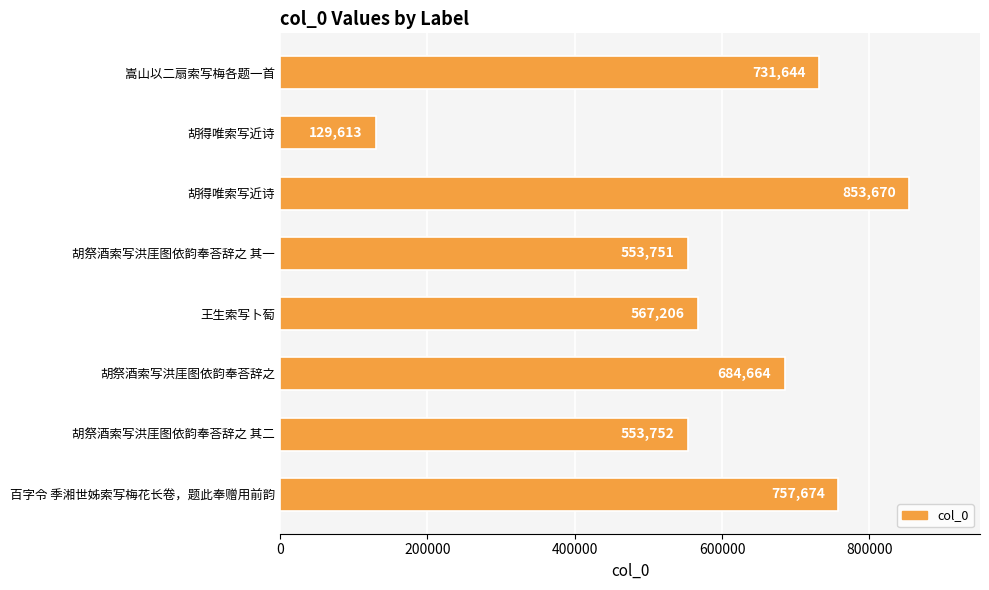

What is the average value?

603997